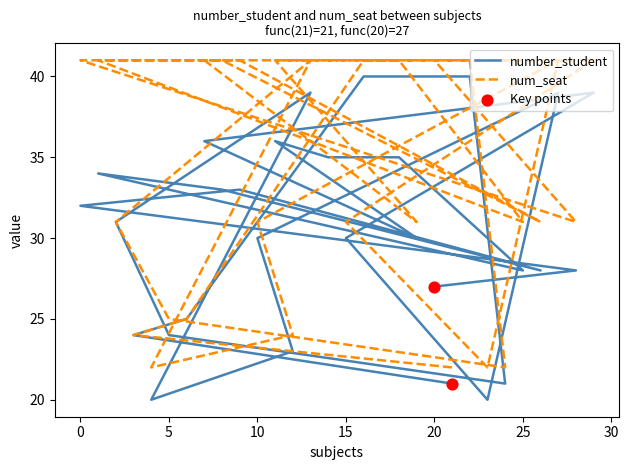

What are all the series names shown in the legend?

number_student, num_seat